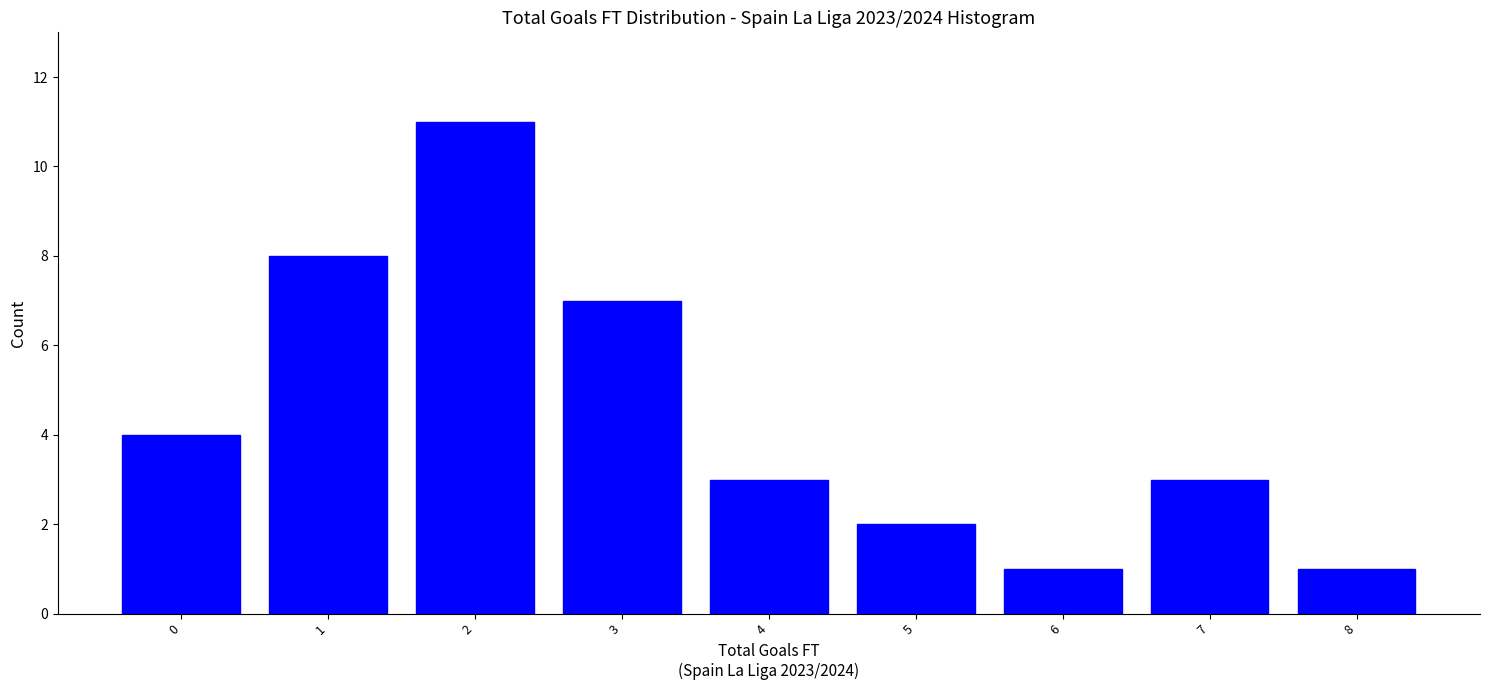

Reading left to right, extract all data points from this chart.

0=4	1=8	2=11	3=7	4=3	5=2	6=1	7=3	8=1